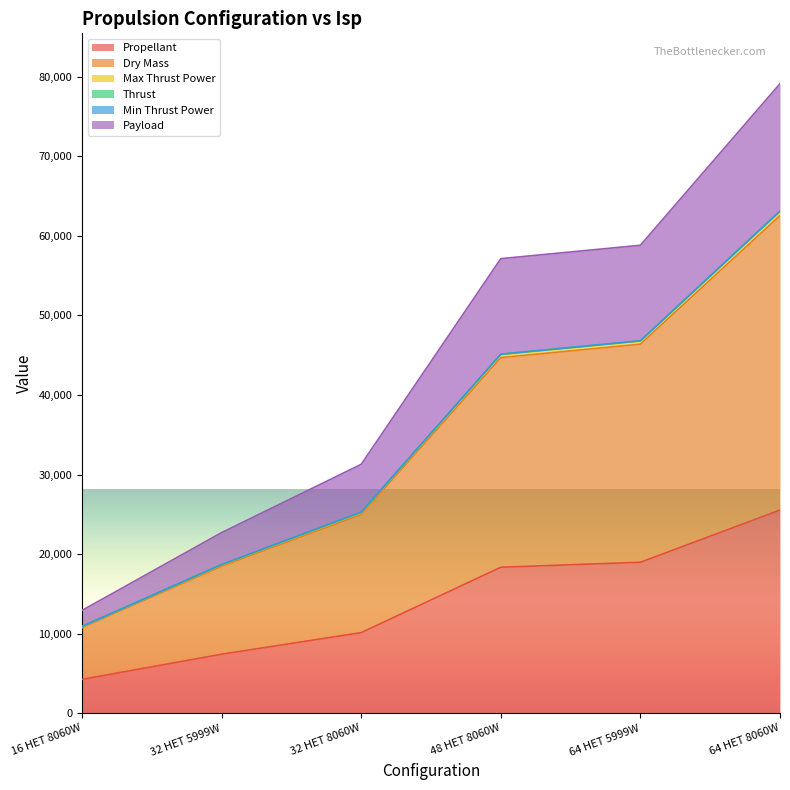

How many data points in Thrust are above 45104?

3